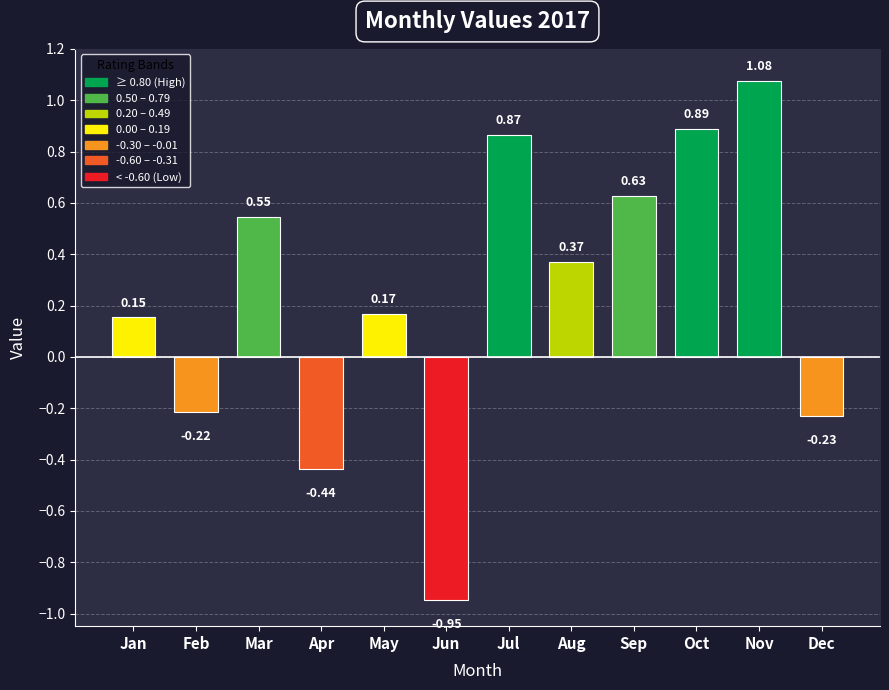

Which label corresponds to the largest value in the chart?

Nov